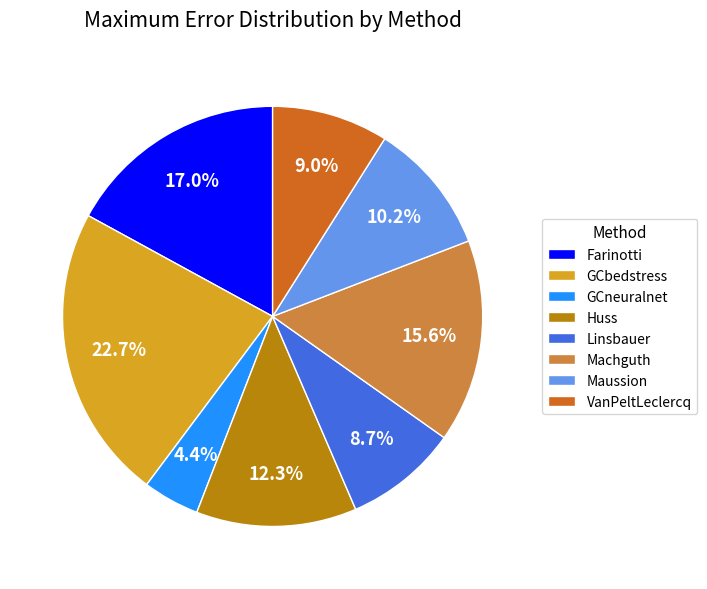

Which has a higher value, Farinotti or Maussion?

Farinotti